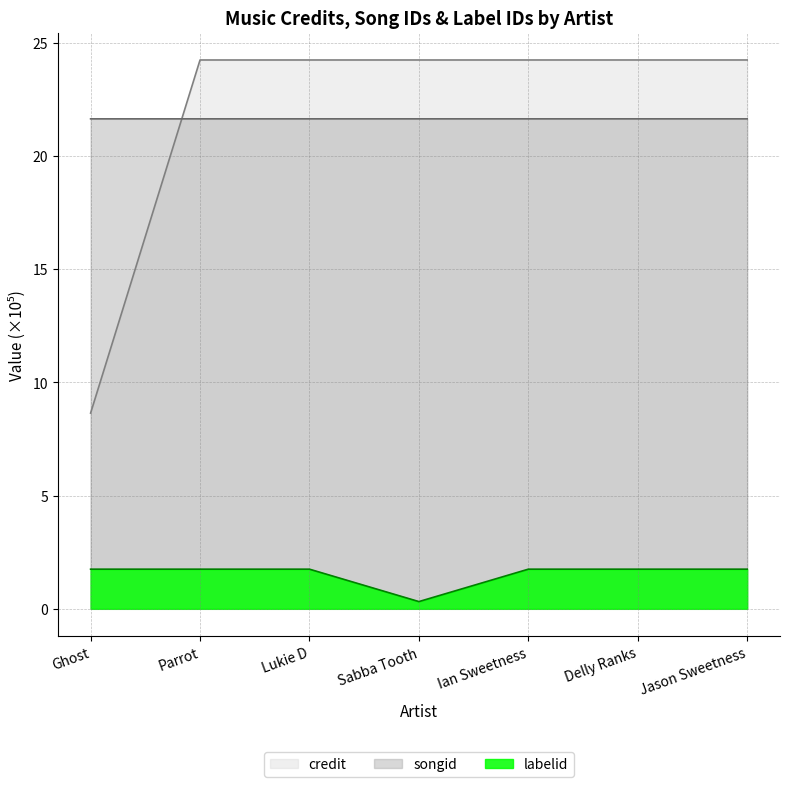

Reading left to right, transcribe all the data shown in this chart.

credit: 8.6	24.2	24.2	24.2	24.2	24.2	24.2
songid: 21.6	21.6	21.6	21.6	21.6	21.6	21.6
labelid: 1.8	1.8	1.8	0.3	1.8	1.8	1.8